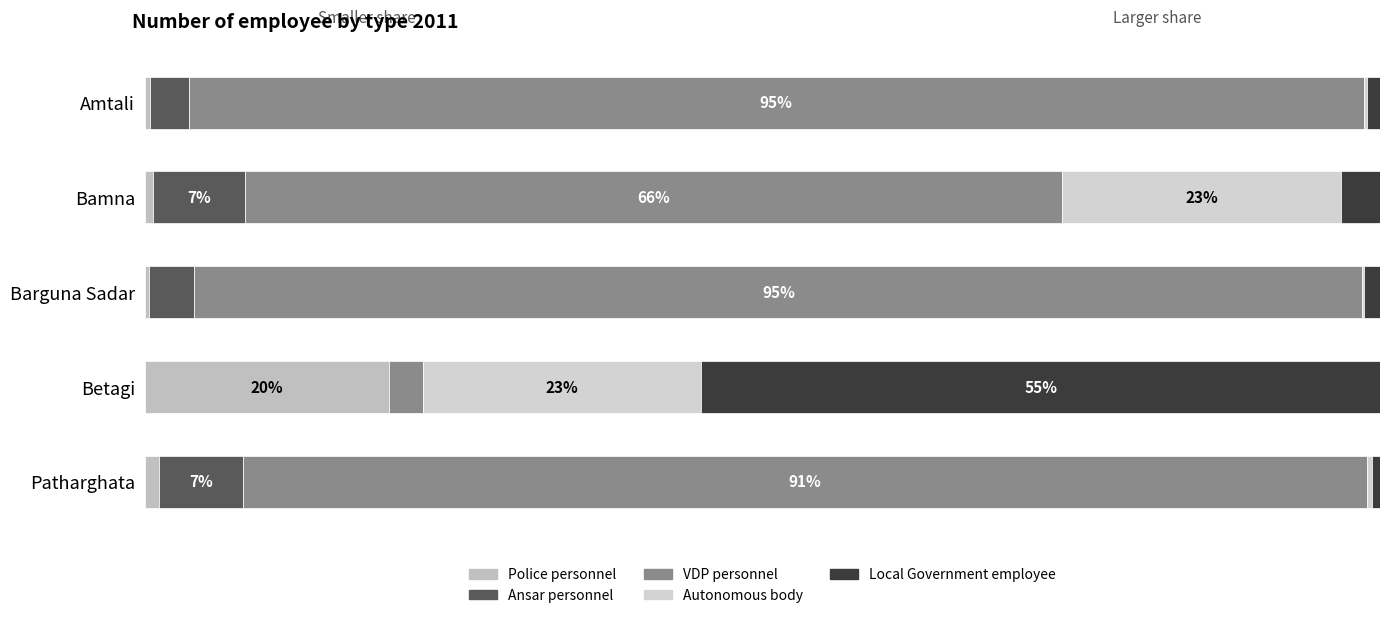

How many data points does each series have?

5